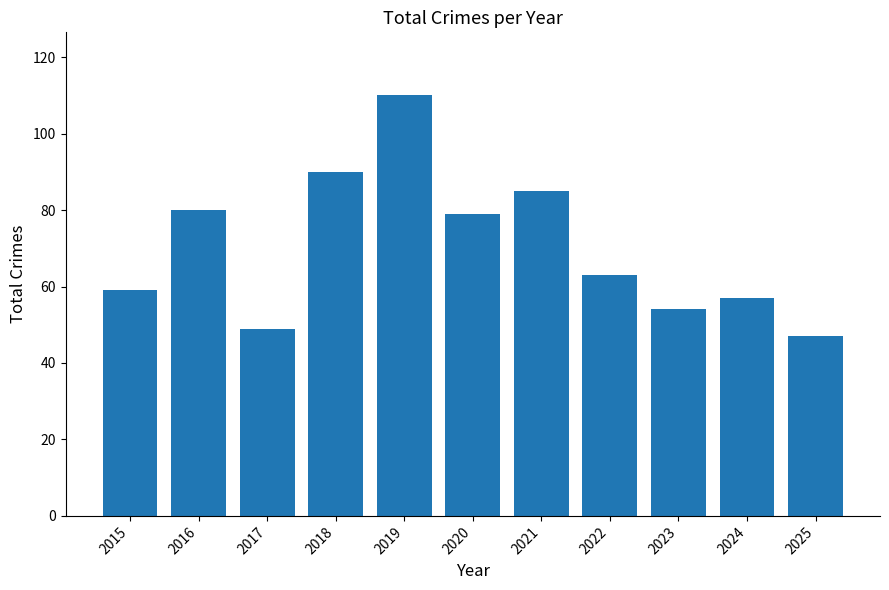

Reading left to right, extract all data points from this chart.

59	80	49	90	110	79	85	63	54	57	47